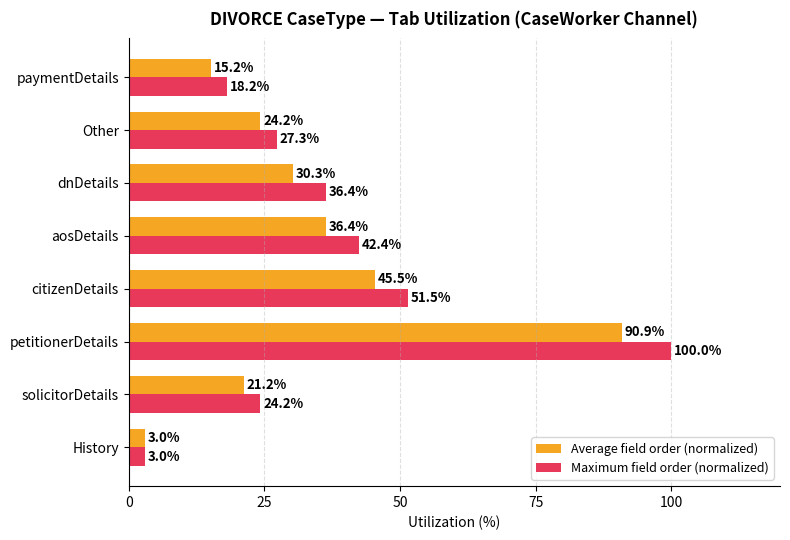

What are all the series names shown in the legend?

Average field order (normalized), Maximum field order (normalized)